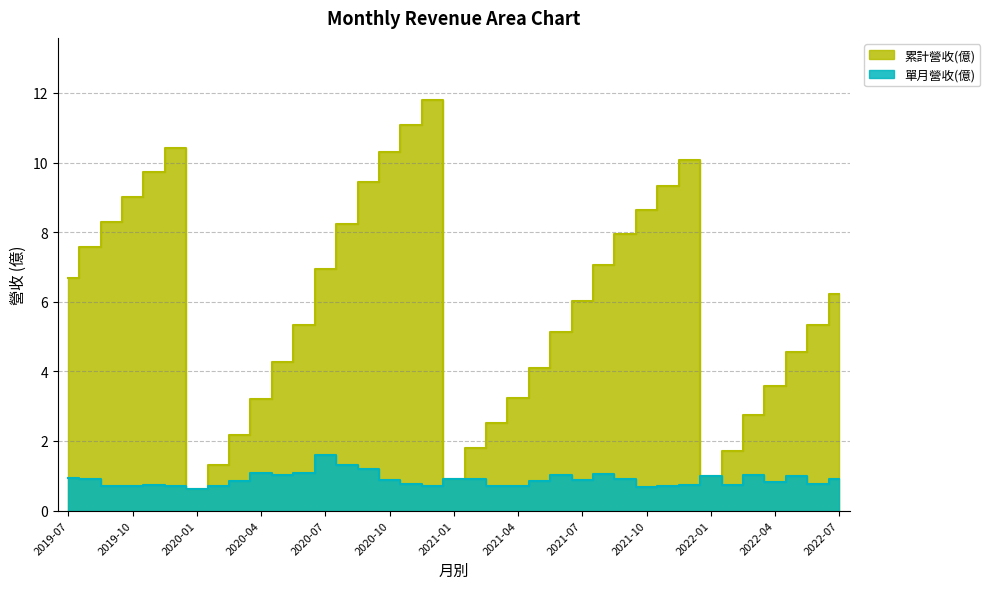

Reading left to right, what are all the values shown in this chart?

累計營收(億): 2019-07=6.7	2019-08=7.6	2019-09=8.3	2019-10=9.0	2019-11=9.7	2019-12=10.4	2020-01=0.6	2020-02=1.3	2020-03=2.2	2020-04=3.2	2020-05=4.3	2020-06=5.3	2020-07=6.9	2020-08=8.2	2020-09=9.4	2020-10=10.3	2020-11=11.1	2020-12=11.8	2021-01=0.9	2021-02=1.8	2021-03=2.5	2021-04=3.2	2021-05=4.1	2021-06=5.1	2021-07=6.0	2021-08=7.1	2021-09=8.0	2021-10=8.6	2021-11=9.3	2021-12=10.1	2022-01=1.0	2022-02=1.7	2022-03=2.7	2022-04=3.6	2022-05=4.6	2022-06=5.3	2022-07=6.2
單月營收(億): 2019-07=0.9	2019-08=0.9	2019-09=0.7	2019-10=0.7	2019-11=0.7	2019-12=0.7	2020-01=0.6	2020-02=0.7	2020-03=0.8	2020-04=1.1	2020-05=1.0	2020-06=1.1	2020-07=1.6	2020-08=1.3	2020-09=1.2	2020-10=0.9	2020-11=0.8	2020-12=0.7	2021-01=0.9	2021-02=0.9	2021-03=0.7	2021-04=0.7	2021-05=0.9	2021-06=1.0	2021-07=0.9	2021-08=1.1	2021-09=0.9	2021-10=0.7	2021-11=0.7	2021-12=0.7	2022-01=1.0	2022-02=0.7	2022-03=1.0	2022-04=0.8	2022-05=1.0	2022-06=0.8	2022-07=0.9